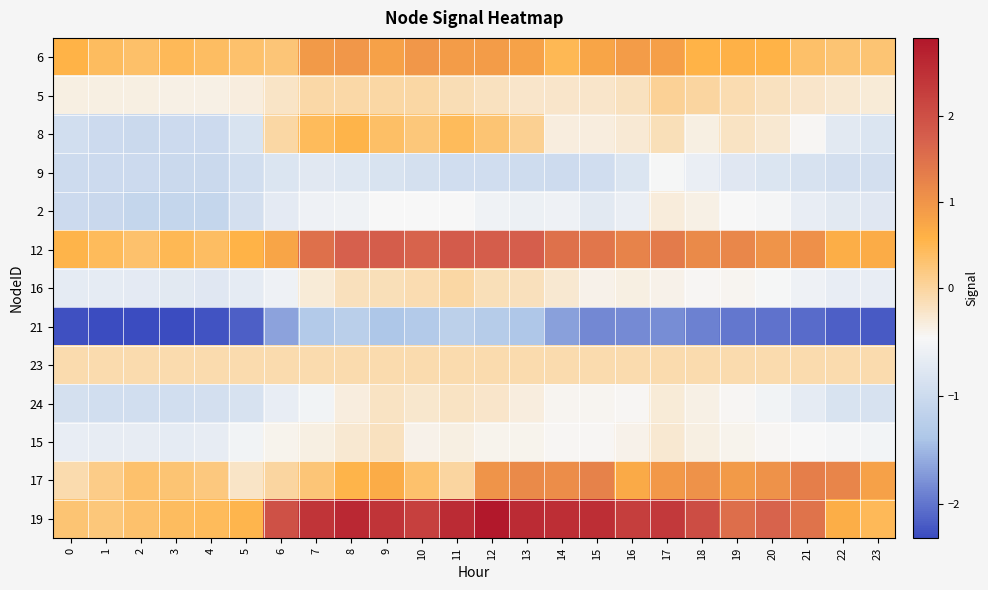

What is the total value across all series at 8?

3.0